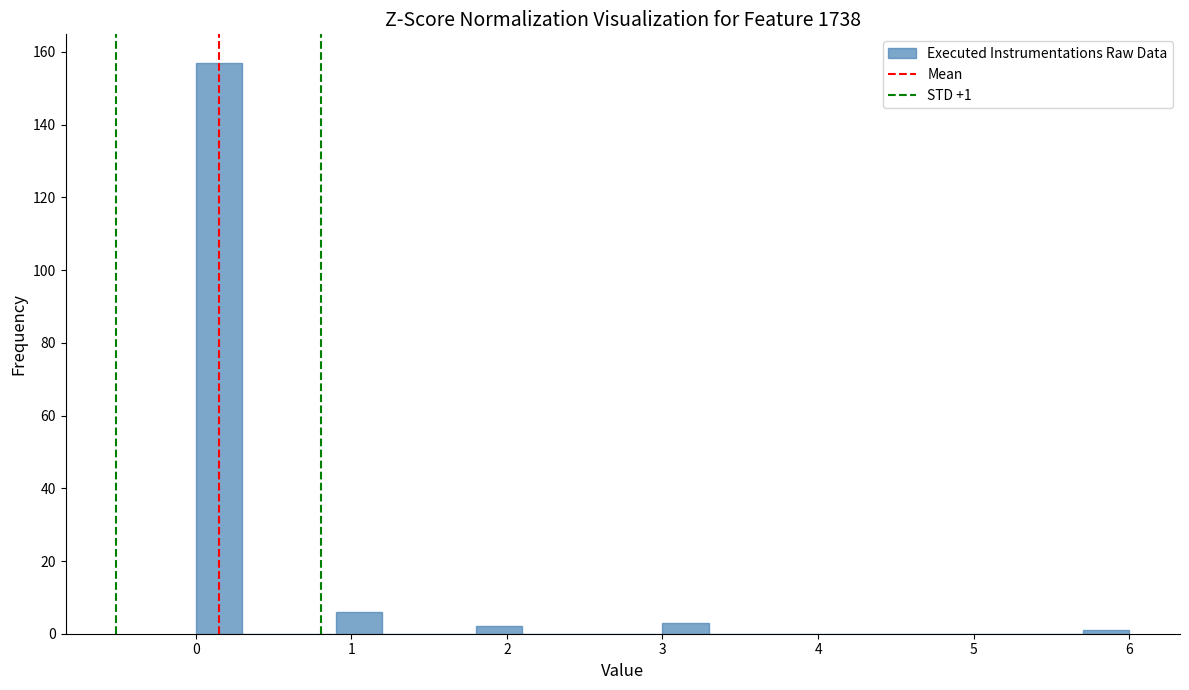

Read against the x-axis, roughly where is the centre of the tallest bar?

0.2